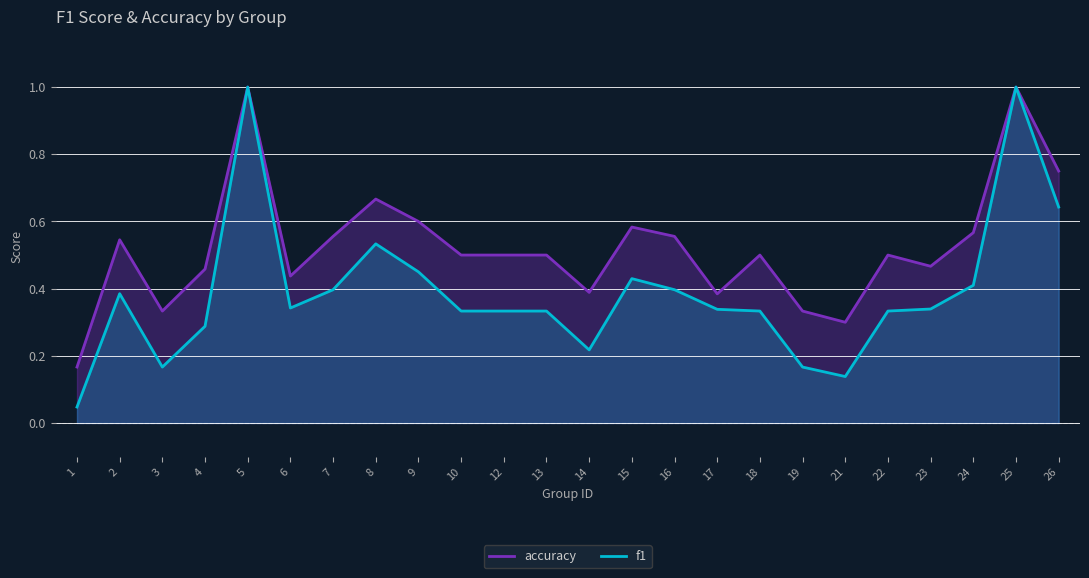

Rank the categories by accuracy value from lowest to highest.

1, 21, 3, 19, 17, 14, 6, 4, 23, 10, 12, 13, 18, 22, 2, 7, 16, 24, 15, 9, 8, 26, 5, 25